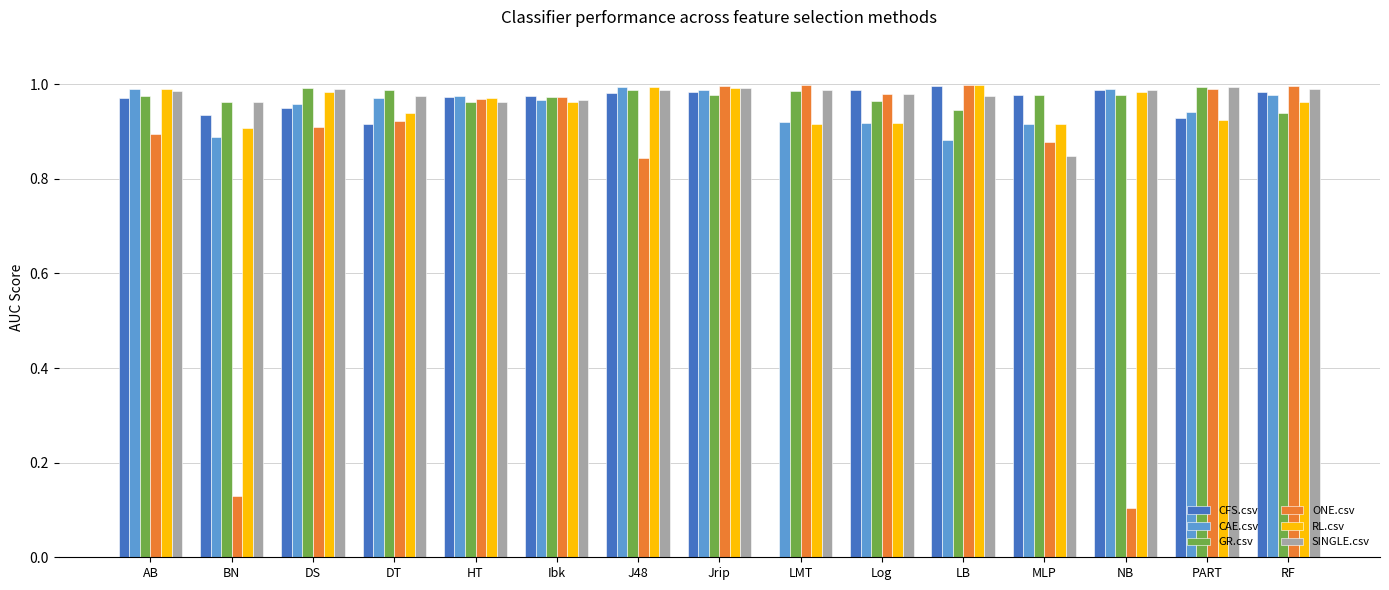

What is the sum of all RL.csv values?

14.4